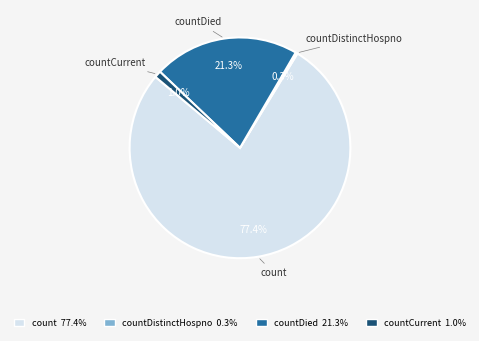

Is there a majority slice in this chart?

Yes